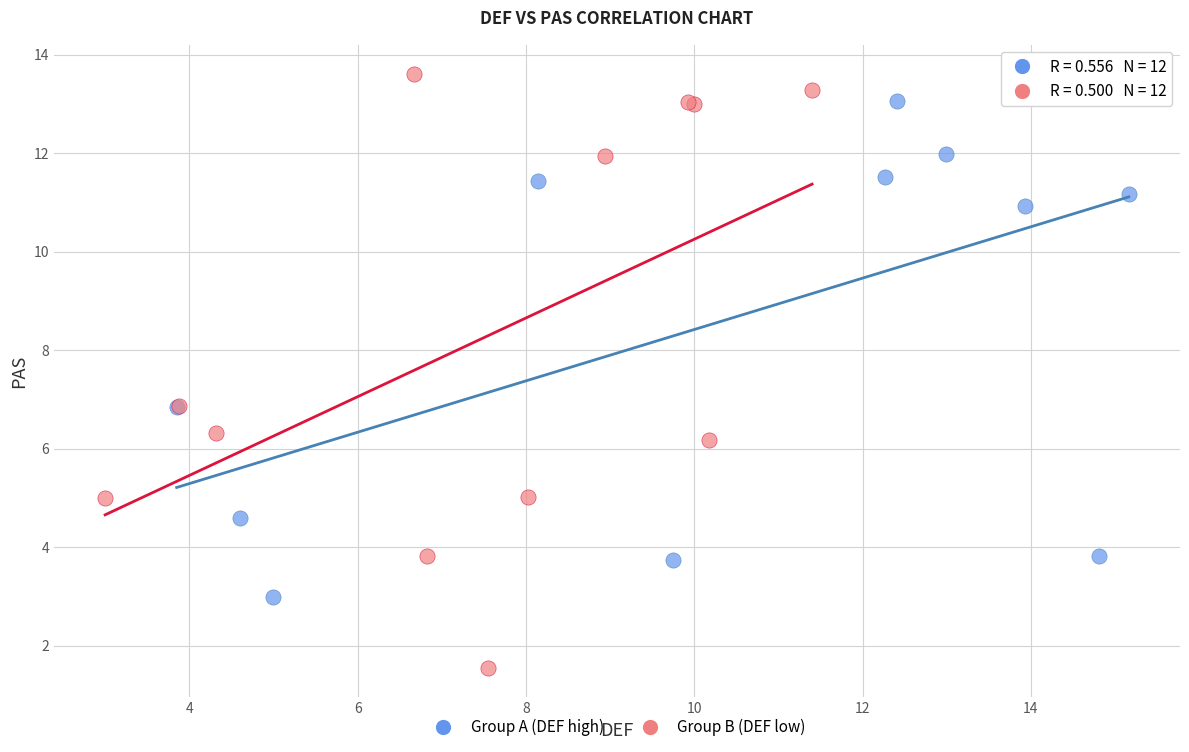

Which series has the widest spread of Y values?

Group B (DEF low)